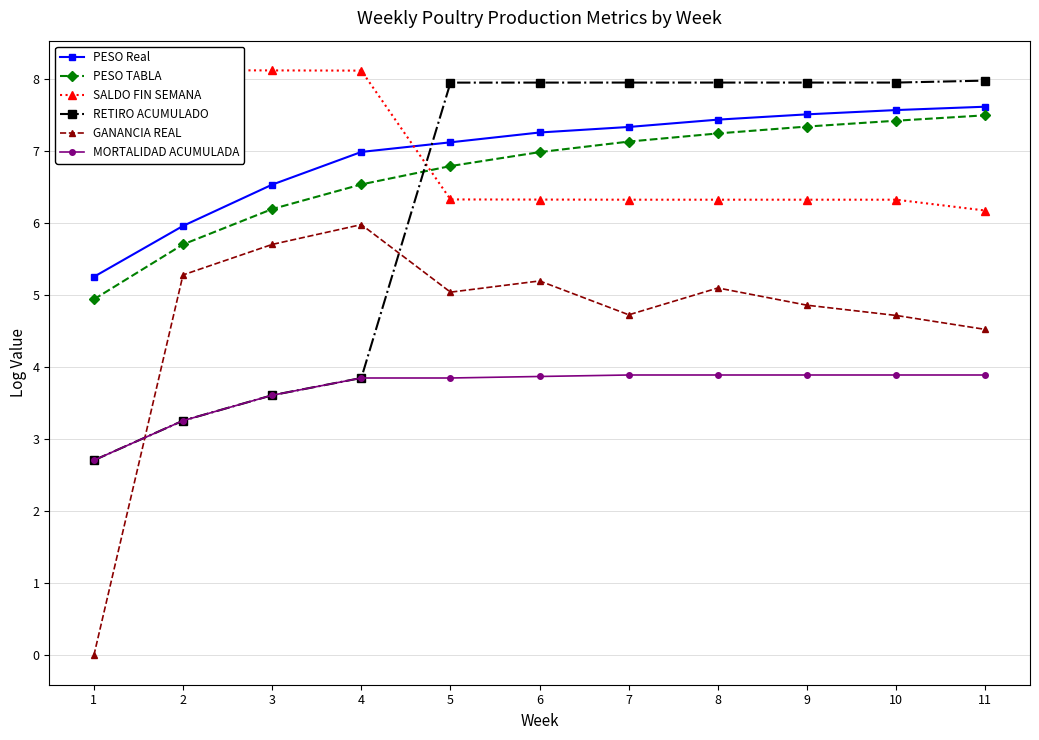

Reading right to left, what are all the values shown in this chart?

PESO Real: 7.6	7.6	7.5	7.4	7.3	7.3	7.1	7.0	6.5	6.0	5.3
PESO TABLA: 7.5	7.4	7.3	7.2	7.1	7.0	6.8	6.5	6.2	5.7	4.9
SALDO FIN SEMANA: 6.2	6.3	6.3	6.3	6.3	6.3	6.3	8.1	8.1	8.1	8.1
RETIRO ACUMULADO: 8.0	7.9	7.9	7.9	7.9	7.9	7.9	3.9	3.6	3.3	2.7
GANANCIA REAL: 4.5	4.7	4.9	5.1	4.7	5.2	5.0	6.0	5.7	5.3	0.0
MORTALIDAD ACUMULADA: 3.9	3.9	3.9	3.9	3.9	3.9	3.9	3.9	3.6	3.3	2.7